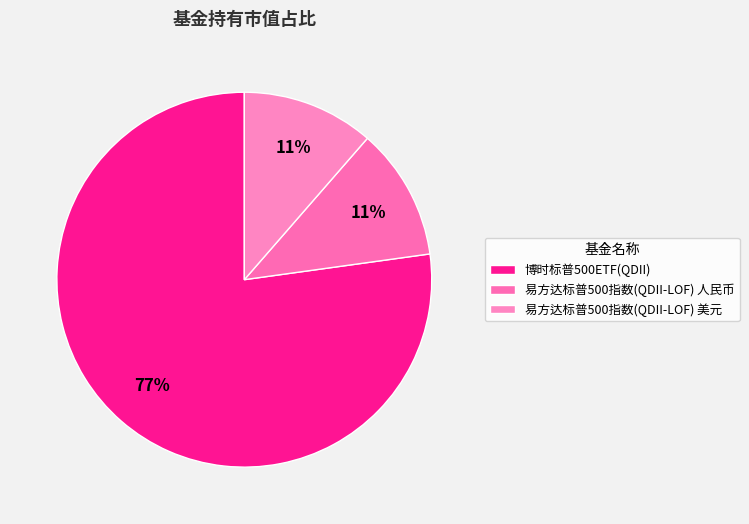

What portion of the pie excludes 易方达标普500指数(QDII-LOF) 美元?

88.6%